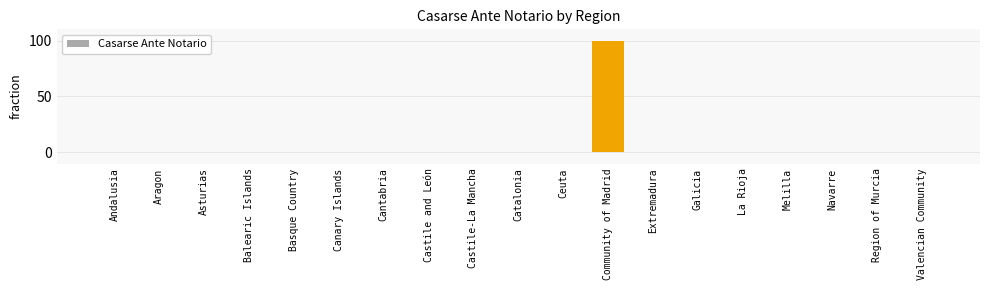

The chart shows a value of 66 at La Rioja. True or false?

False